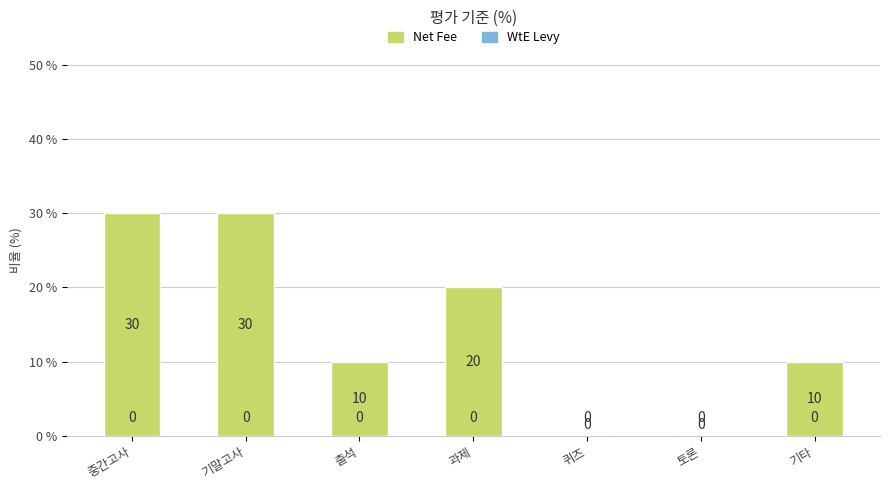

Where does the data first go above 10?

중간고사